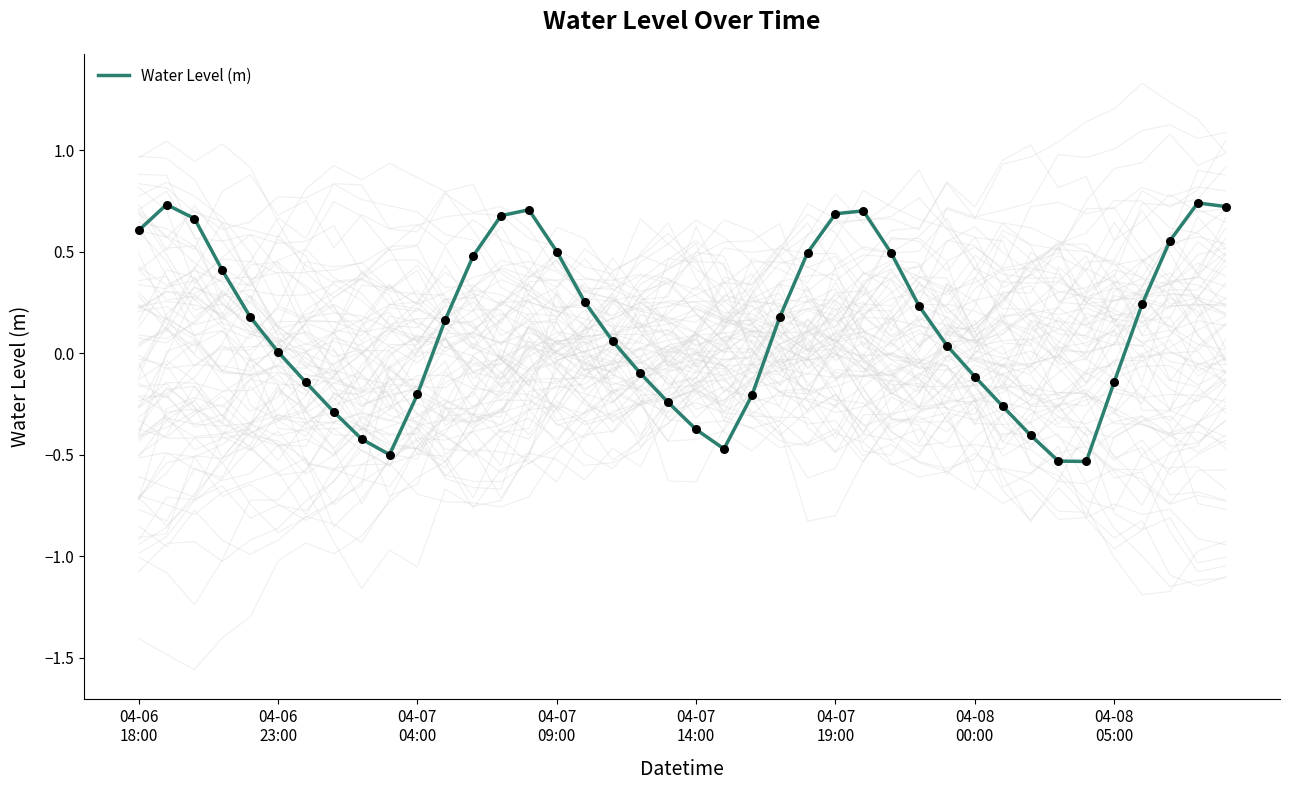

What is the change in value from 25 to 37?

-0.1